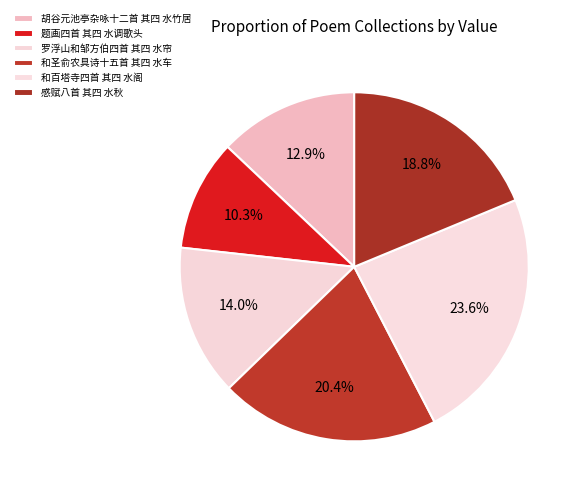

How many segments does this pie chart have?

6